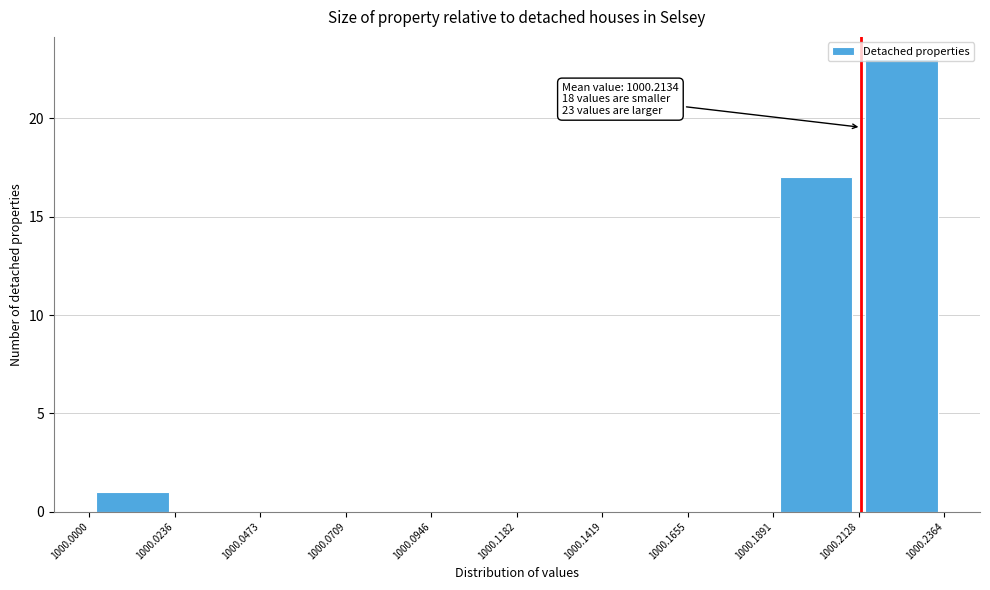

Over which range of the x-axis is the bar tallest?

1000.2128 to 1000.2364